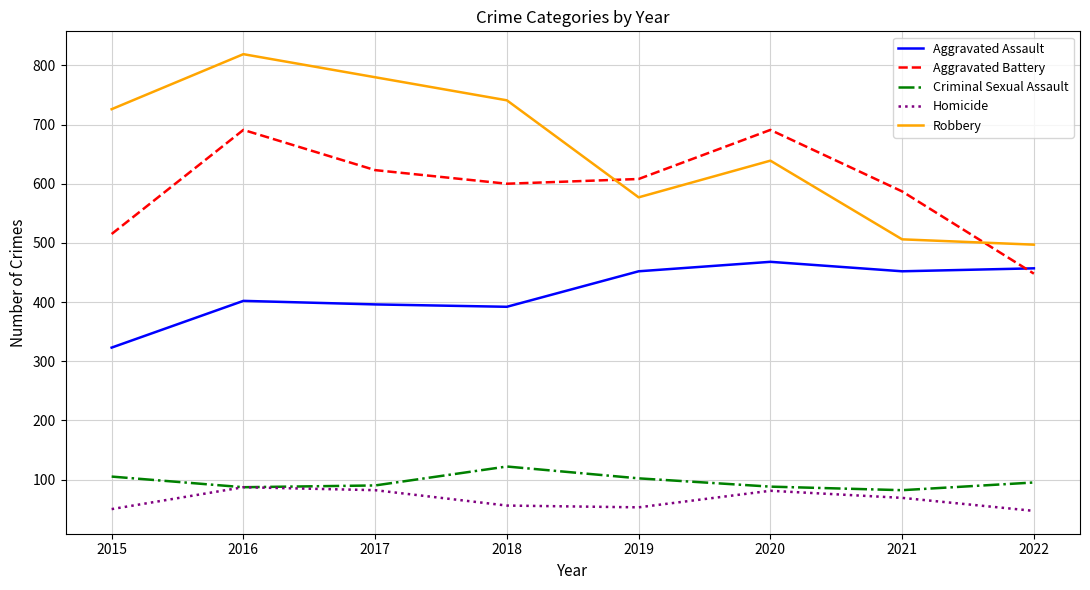

Where does the Aggravated Battery series first go above 608?

2016